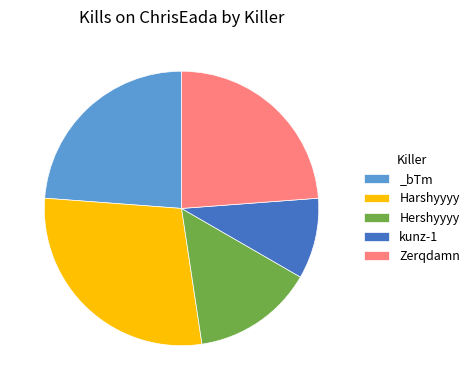

The Hershyyyy slice represents 14% of the pie. True or false?

True